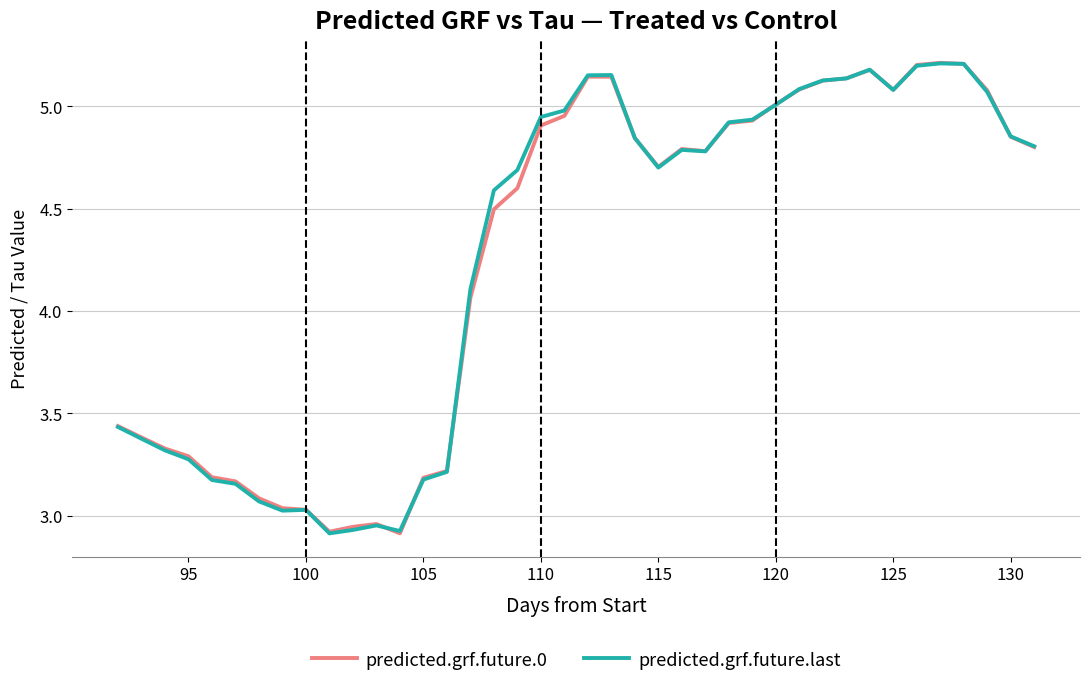

What is the highest value of the predicted.grf.future.last series?

5.2